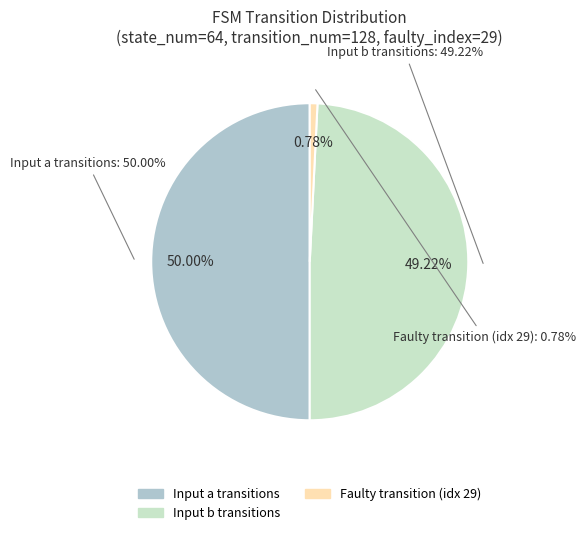

Does input_symbol=a account for over 50% of the chart?

No